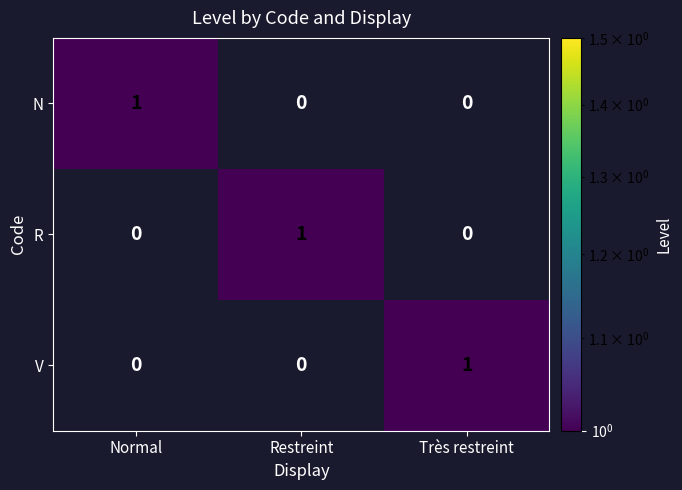

At which label does N reach its peak?

Normal